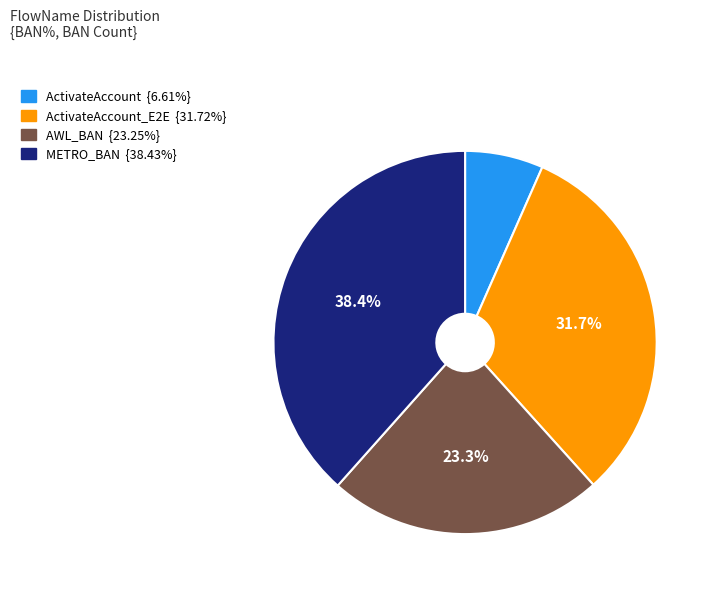

Is there any slice that represents more than half of the pie?

No